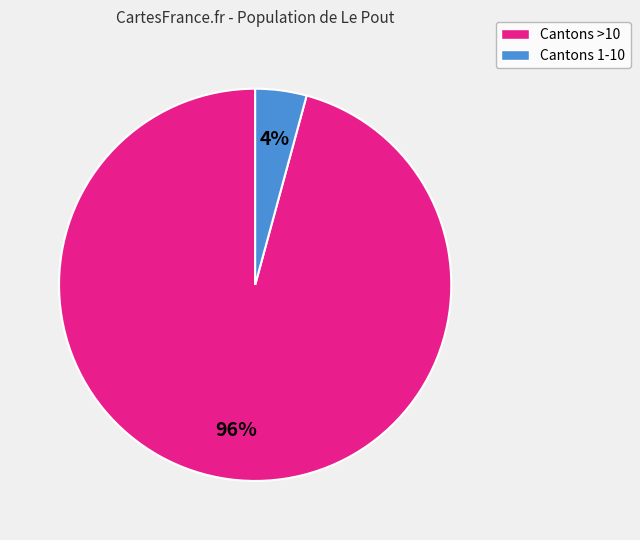

To the nearest percent, what is the average slice percentage?

50%